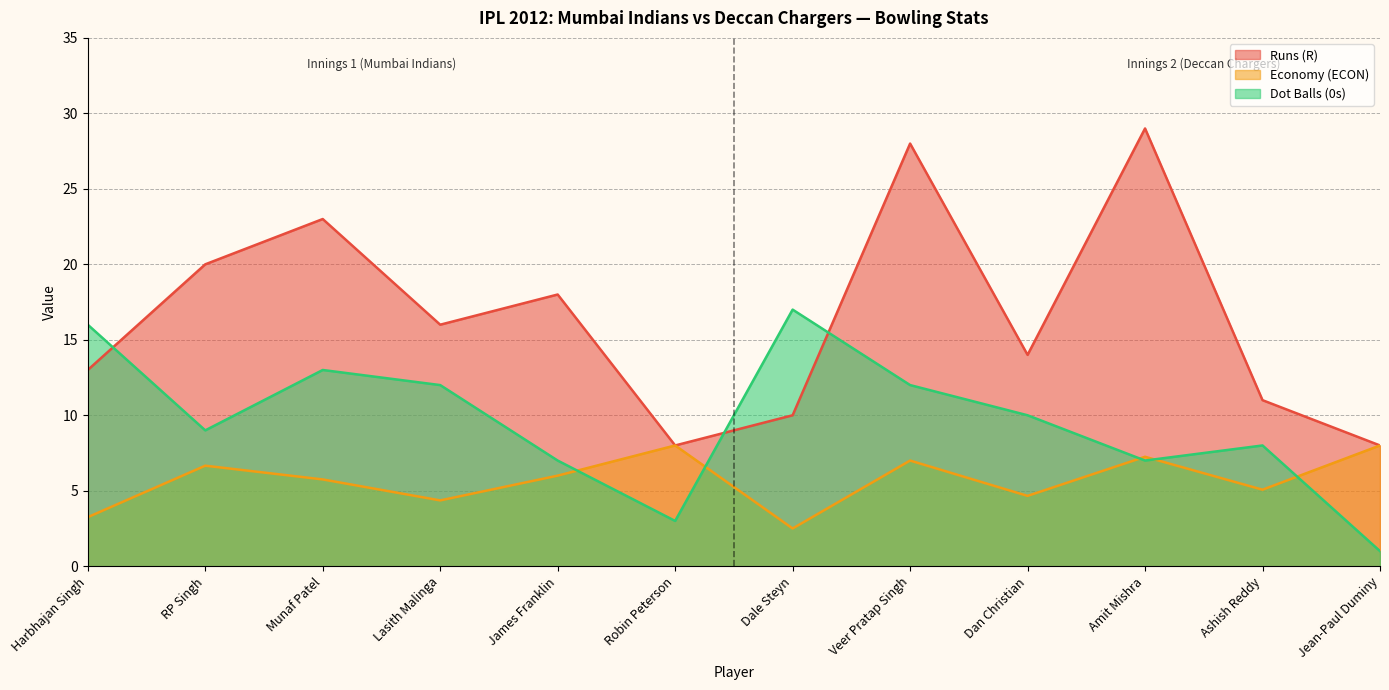

What are all the series names shown in the legend?

Runs (R), Economy (ECON), Dot Balls (0s)